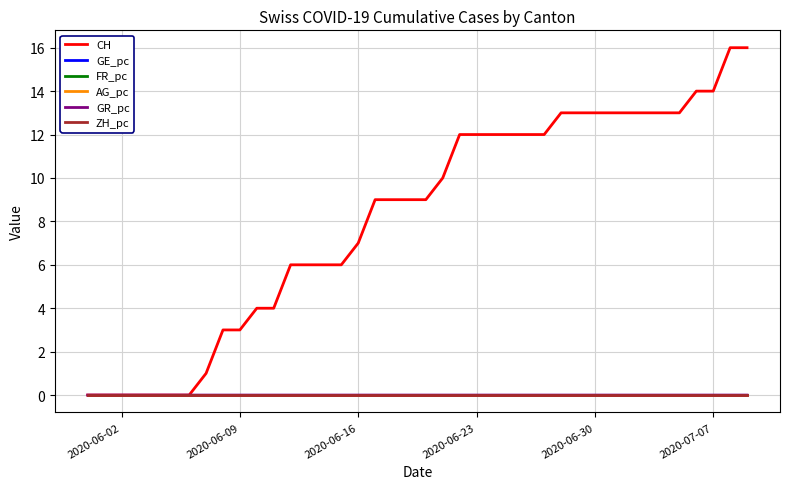

Which series has the largest total across all categories?

CH